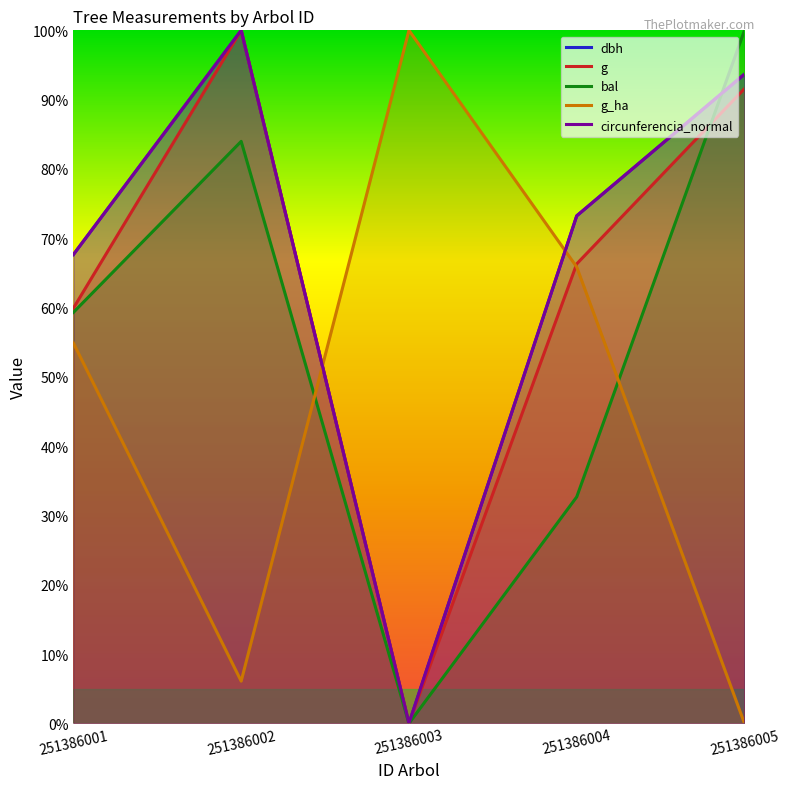

What is the total value across all series at 251386002?

390.1